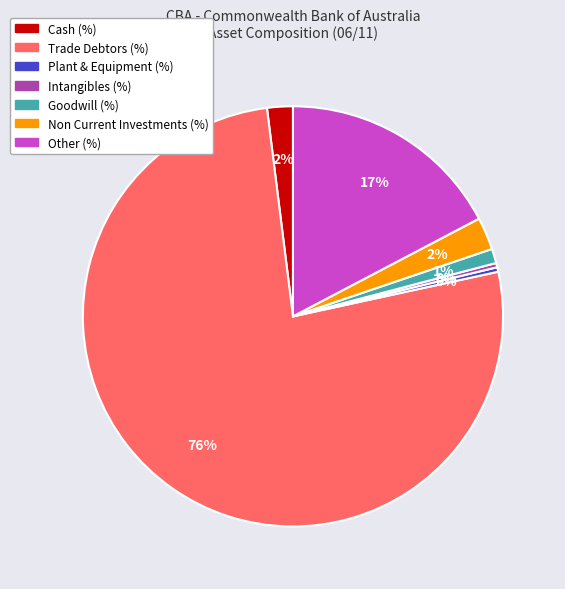

Is there a majority slice in this chart?

Yes